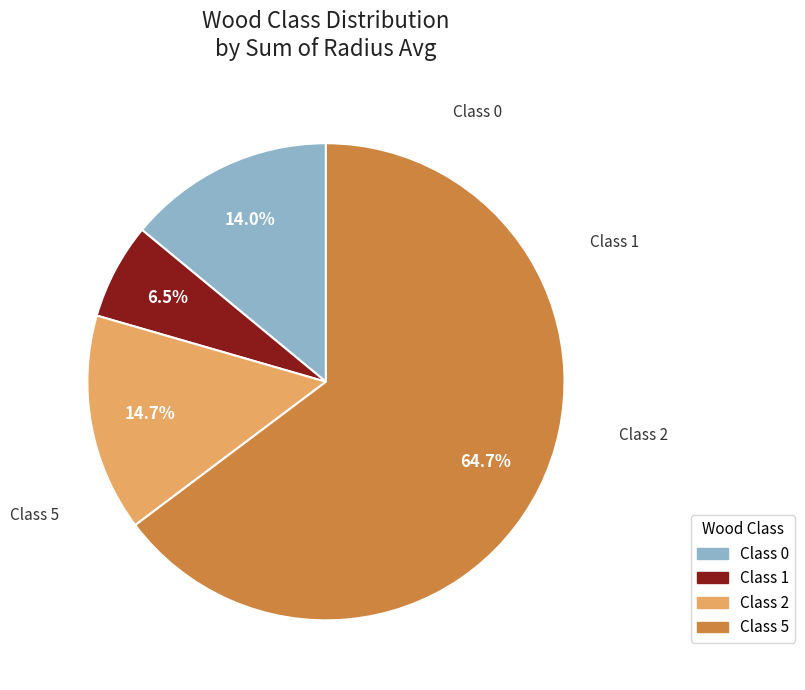

How many slices are in this pie chart?

4